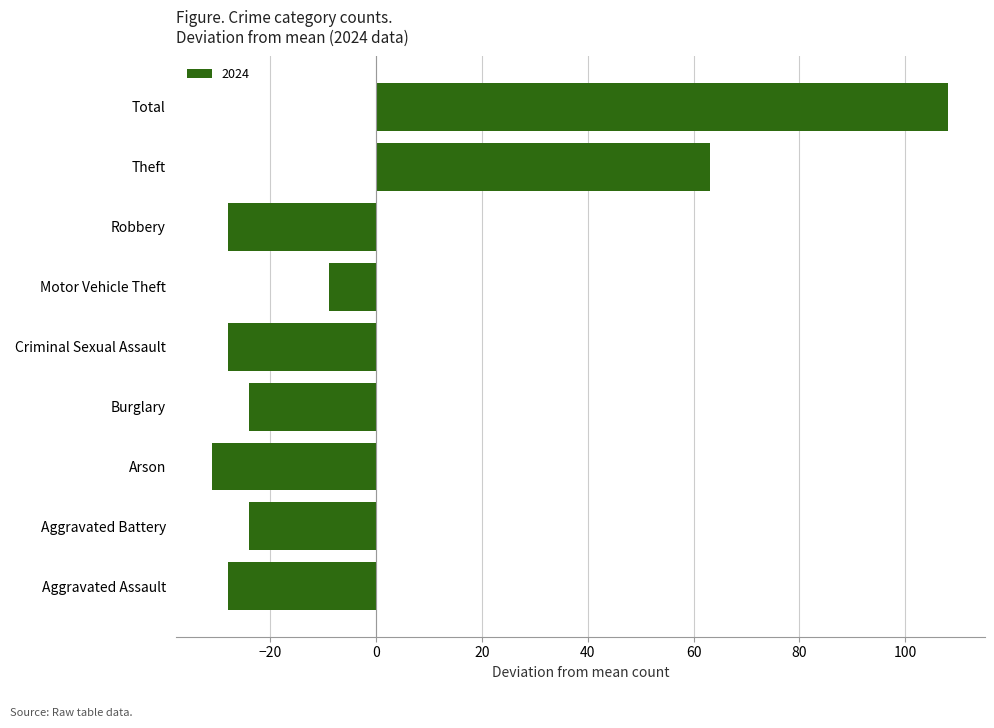

How many values are above zero?

2